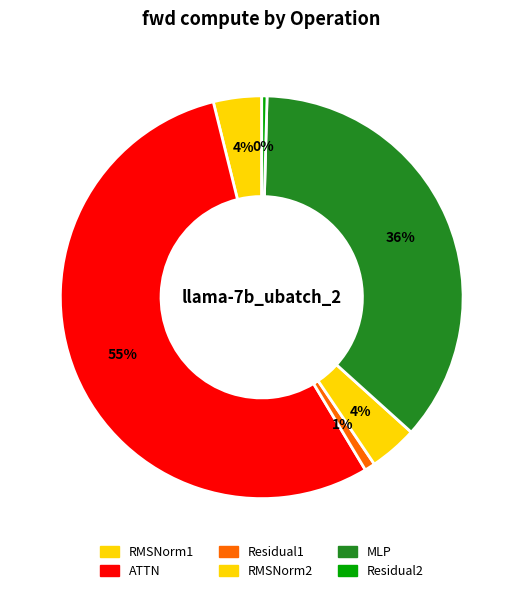

What is the change in value from ATTN to Residual2?

-82315.8